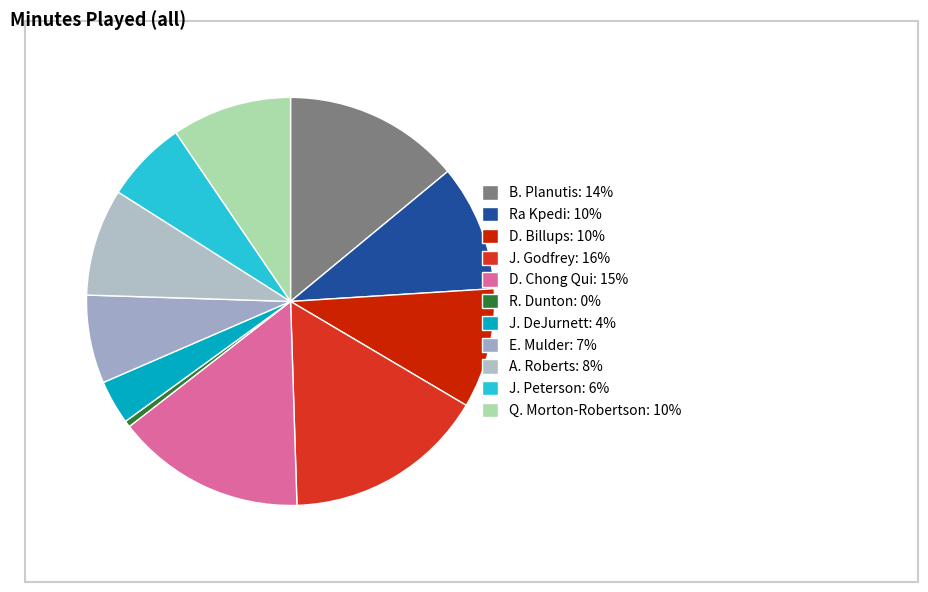

What is the smallest slice in the pie chart?

R. Dunton